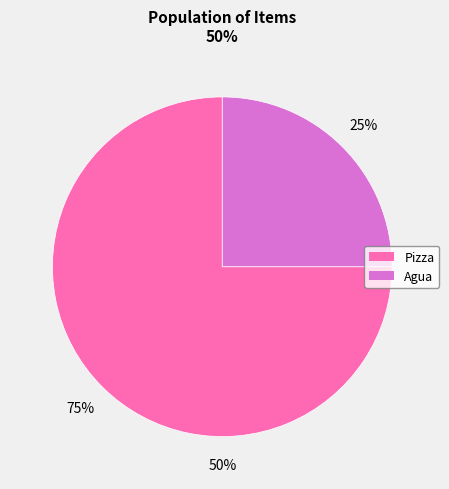

What percentage is the Agua slice, to the nearest percent?

25%